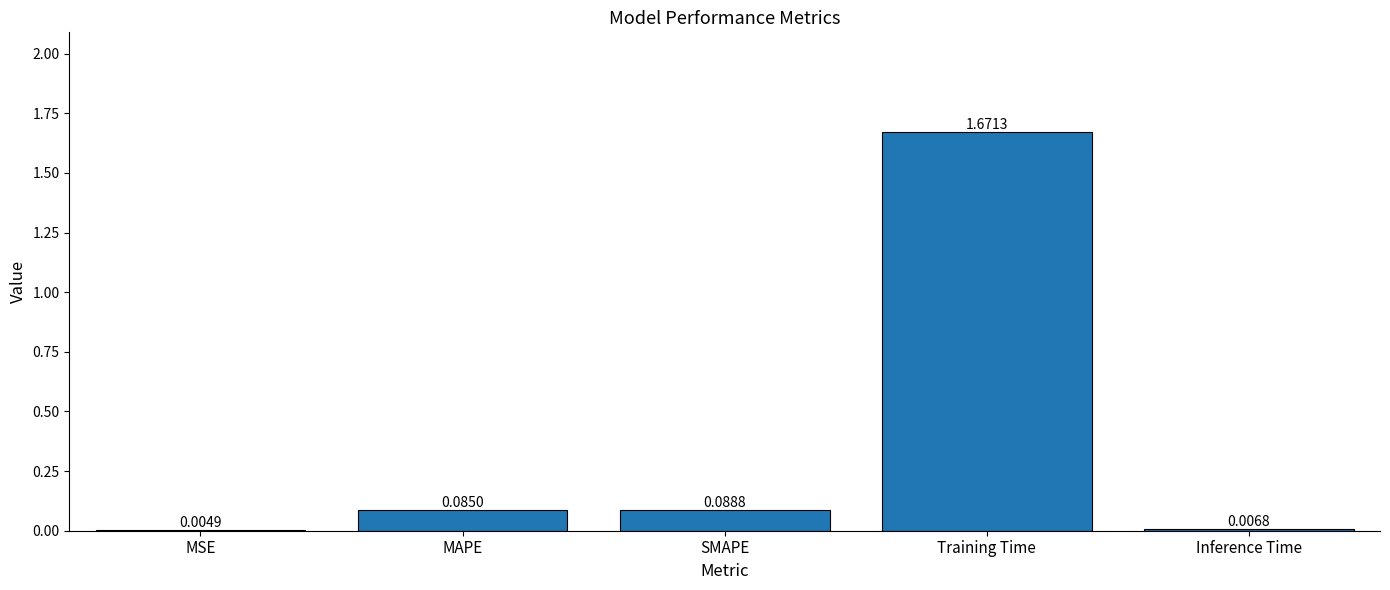

What is the sum of all values?

1.9